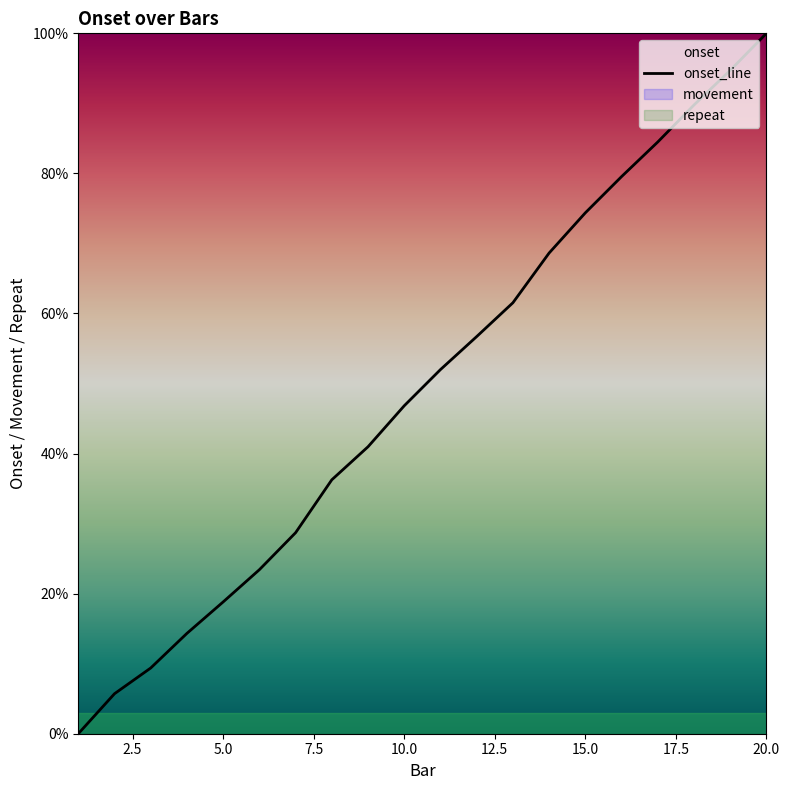

What is the sum of all values?

9.9